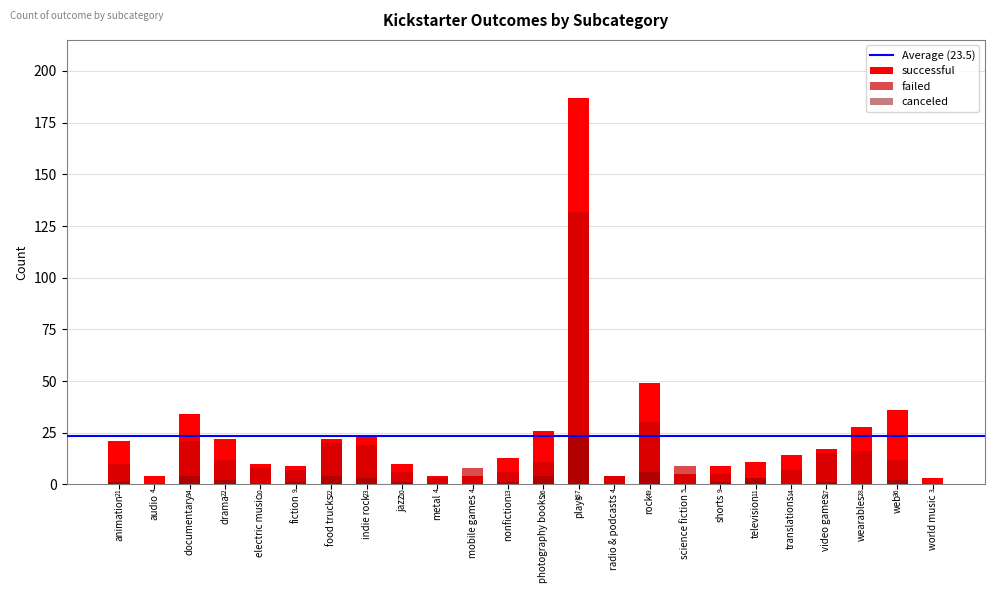

How many groups of bars are there?

24